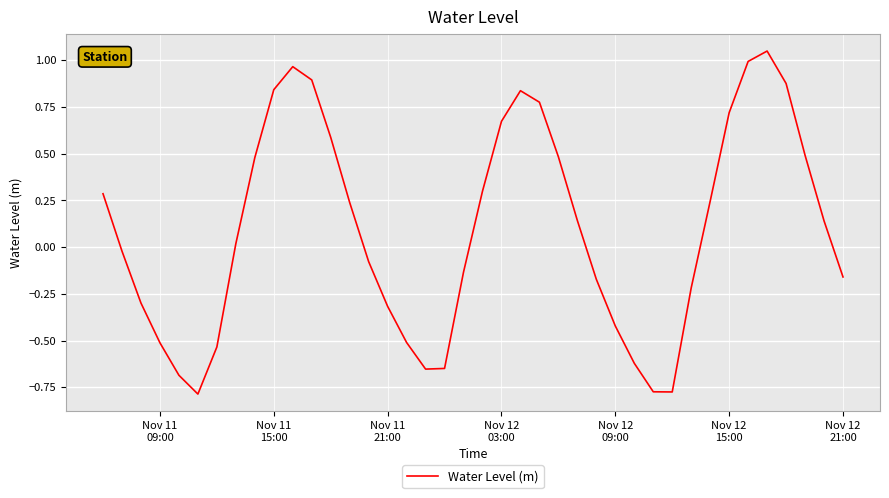

Is this an area chart (filled region under the line)?

No